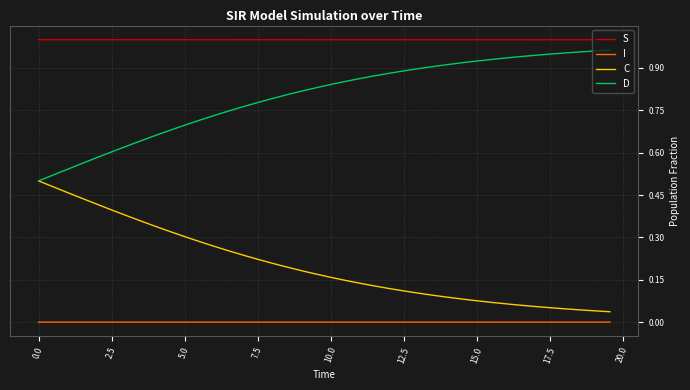

True or false: S and I cross at least once.

False